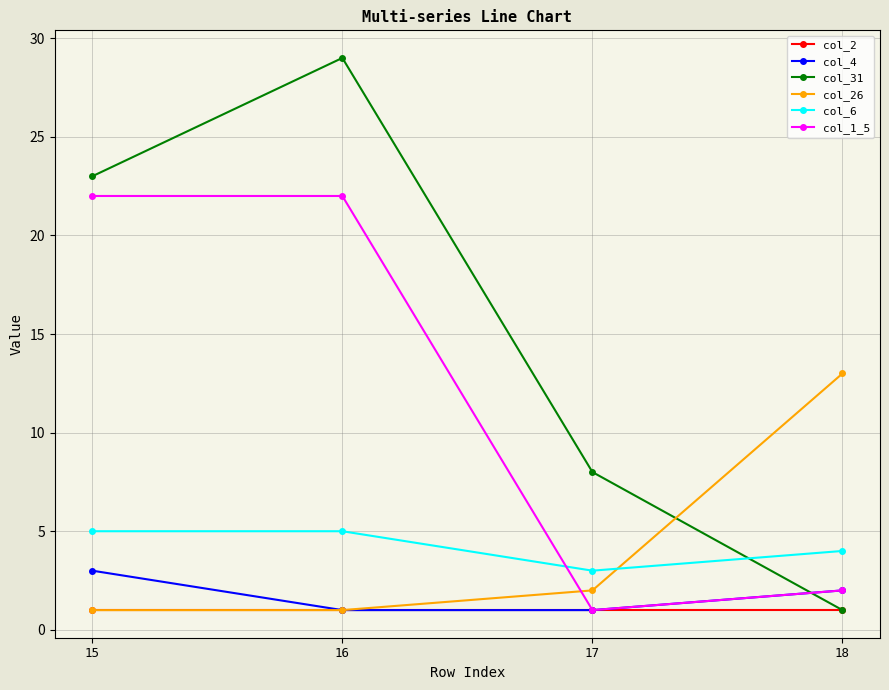

List the series in order of their peak value, lowest first.

col_2, col_4, col_6, col_26, col_1_5, col_31